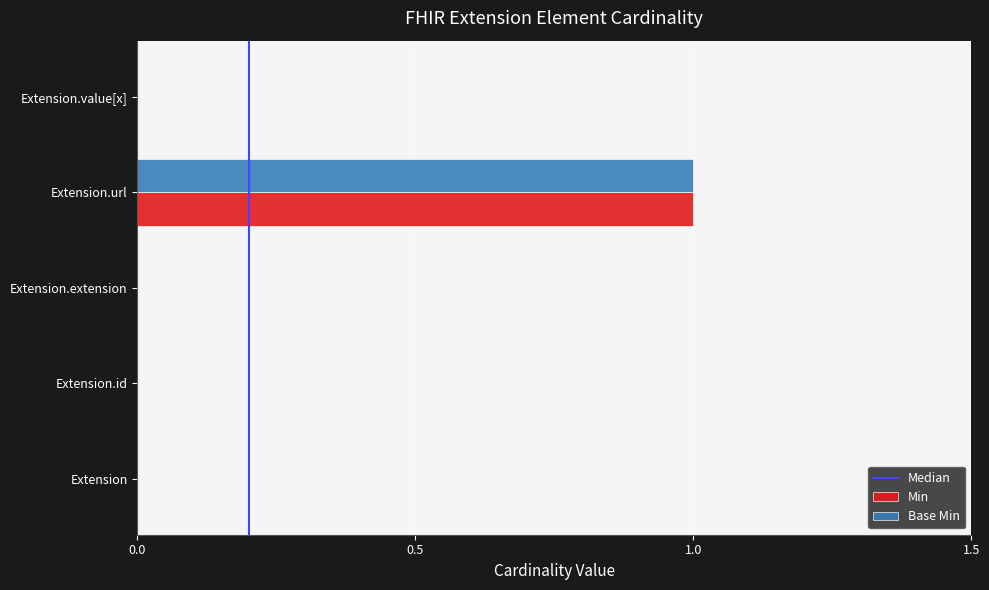

Is it true that Min equals 0 at Extension.extension?

True